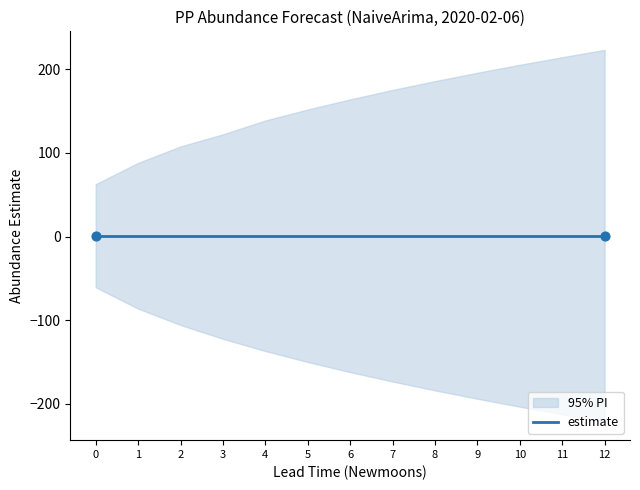

Which series reaches the minimum Y coordinate?

lower_pi